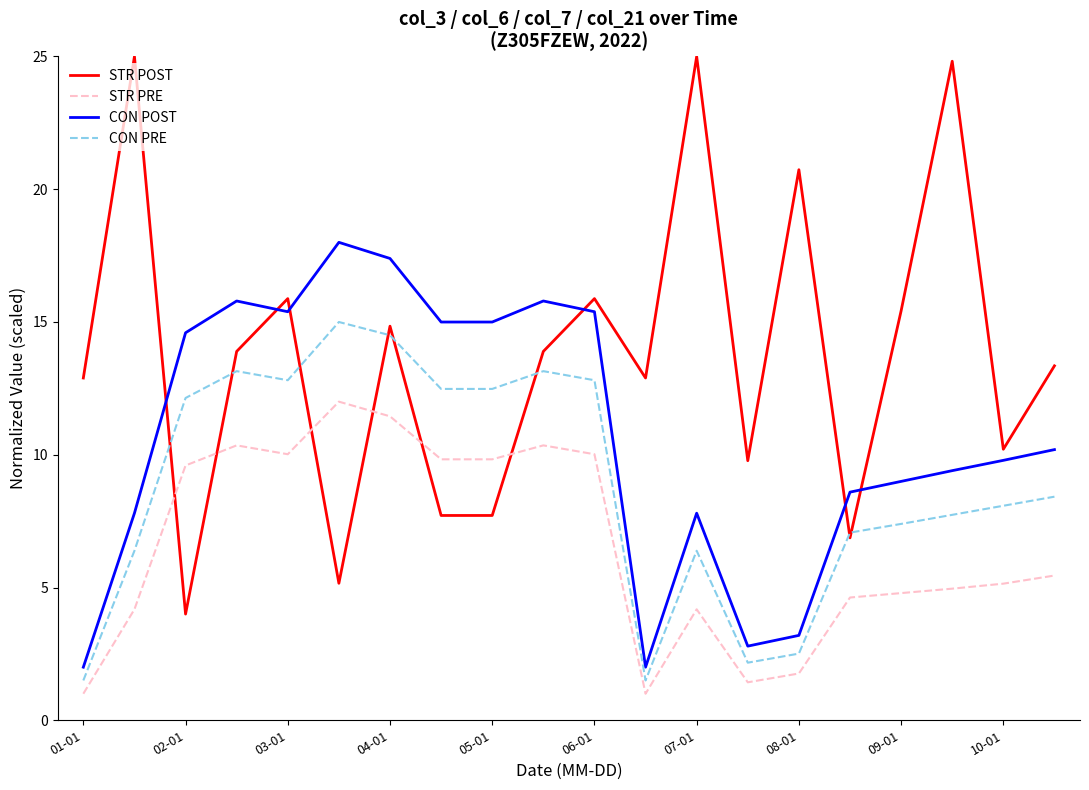

Which series has the widest spread of values?

STR POST